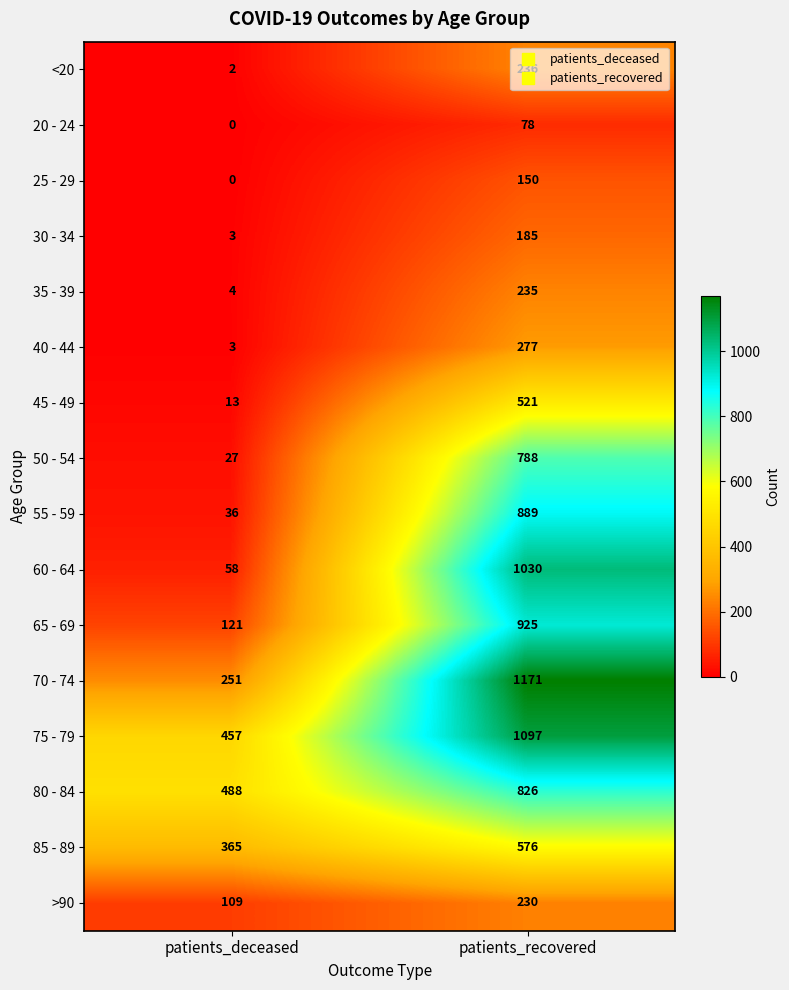

Which series has the largest range (max minus min)?

60 - 64